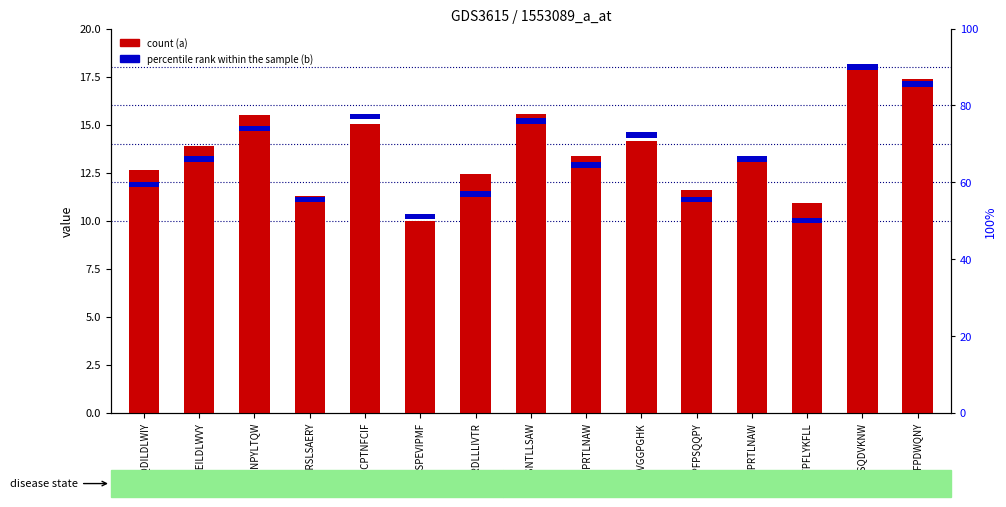

At how many categories does at least one series exceed 5?

15